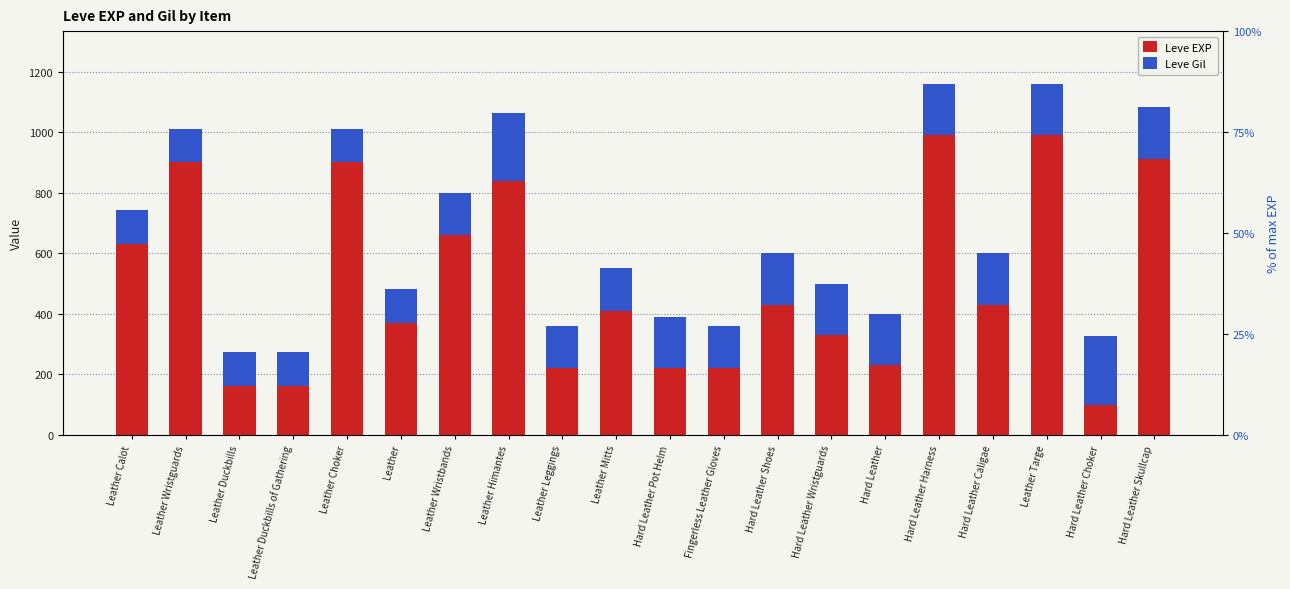

Reading left to right, what are all the values shown in this chart?

Leve EXP: Leather Calot=630	Leather Wristguards=900	Leather Duckbills=160	Leather Duckbills of Gathering=160	Leather Choker=900	Leather=370	Leather Wristbands=660	Leather Himantes=840	Leather Leggings=220	Leather Mitts=410	Hard Leather Pot Helm=220	Fingerless Leather Gloves=220	Hard Leather Shoes=430	Hard Leather Wristguards=330	Hard Leather=230	Hard Leather Harness=990	Hard Leather Caligae=430	Leather Targe=990	Hard Leather Choker=100	Hard Leather Skullcap=910
Leve Gil: Leather Calot=112	Leather Wristguards=112	Leather Duckbills=113	Leather Duckbills of Gathering=113	Leather Choker=112	Leather=112	Leather Wristbands=140	Leather Himantes=224	Leather Leggings=140	Leather Mitts=140	Hard Leather Pot Helm=170	Fingerless Leather Gloves=140	Hard Leather Shoes=172	Hard Leather Wristguards=170	Hard Leather=170	Hard Leather Harness=170	Hard Leather Caligae=172	Leather Targe=170	Hard Leather Choker=226	Hard Leather Skullcap=174